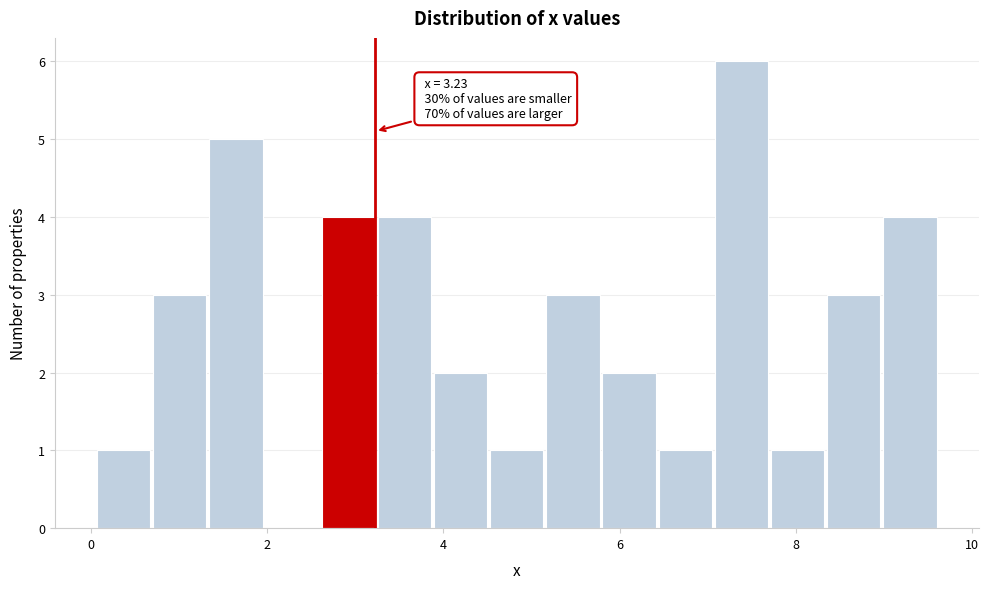

Around what value on the x-axis is the tallest bar? Give the approximate position of its centre, as read against the axis.

7.4